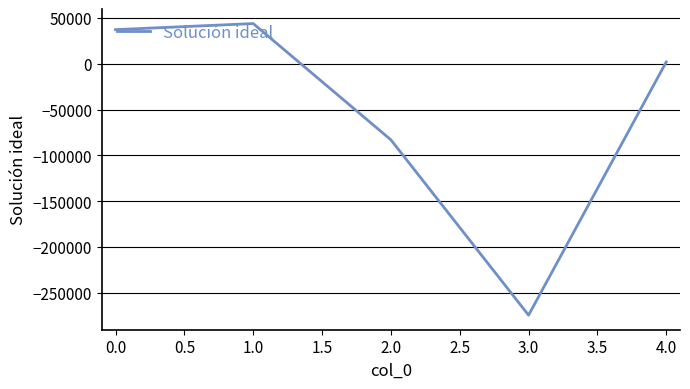

Count the number of categories in the chart.

5